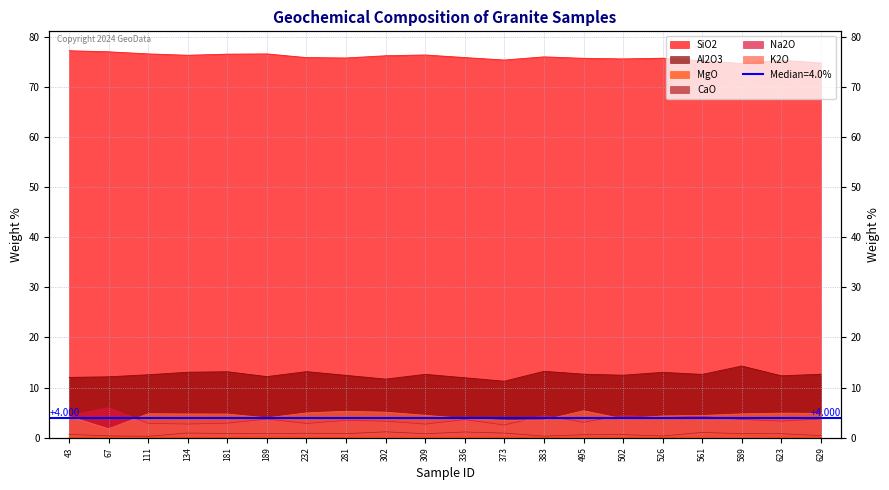

What is the total value across all series at 629?

96.6